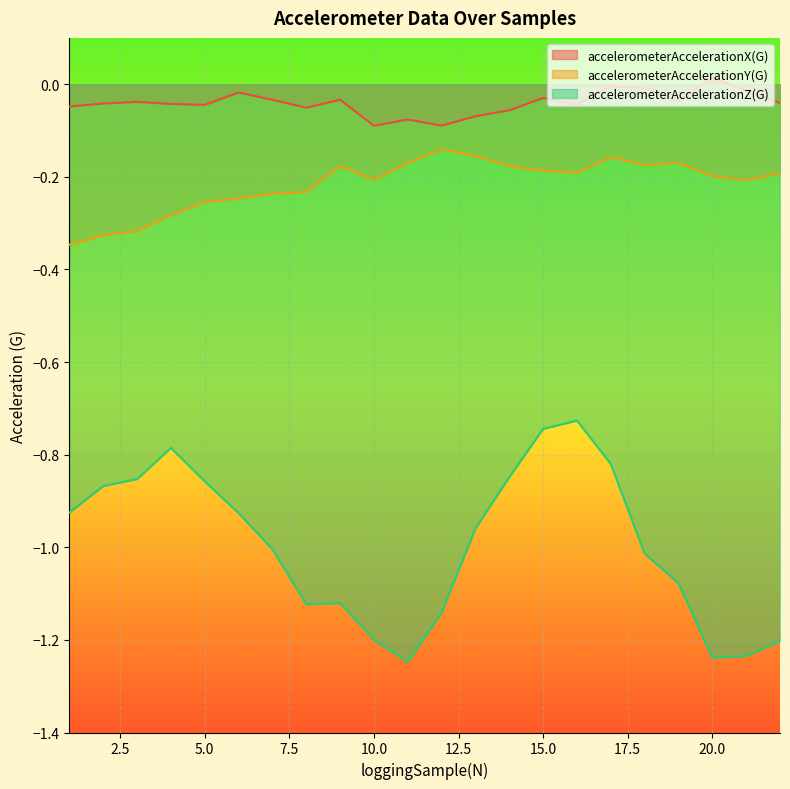

Reading left to right, transcribe all the data shown in this chart.

accelerometerAccelerationX(G): -0.0	-0.0	-0.0	-0.0	-0.0	-0.0	-0.0	-0.1	-0.0	-0.1	-0.1	-0.1	-0.1	-0.1	-0.0	-0.0	-0.0	-0.0	-0.0	0.0	-0.0	-0.0
accelerometerAccelerationY(G): -0.3	-0.3	-0.3	-0.3	-0.3	-0.2	-0.2	-0.2	-0.2	-0.2	-0.2	-0.1	-0.2	-0.2	-0.2	-0.2	-0.2	-0.2	-0.2	-0.2	-0.2	-0.2
accelerometerAccelerationZ(G): -0.9	-0.9	-0.9	-0.8	-0.9	-0.9	-1.0	-1.1	-1.1	-1.2	-1.2	-1.1	-1.0	-0.8	-0.7	-0.7	-0.8	-1.0	-1.1	-1.2	-1.2	-1.2